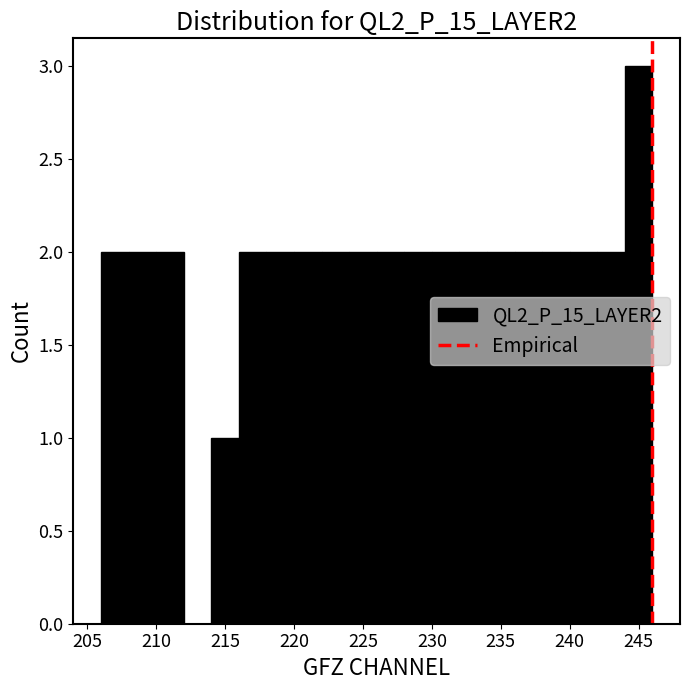

Over which range of the x-axis is the bar tallest?

244 to 246